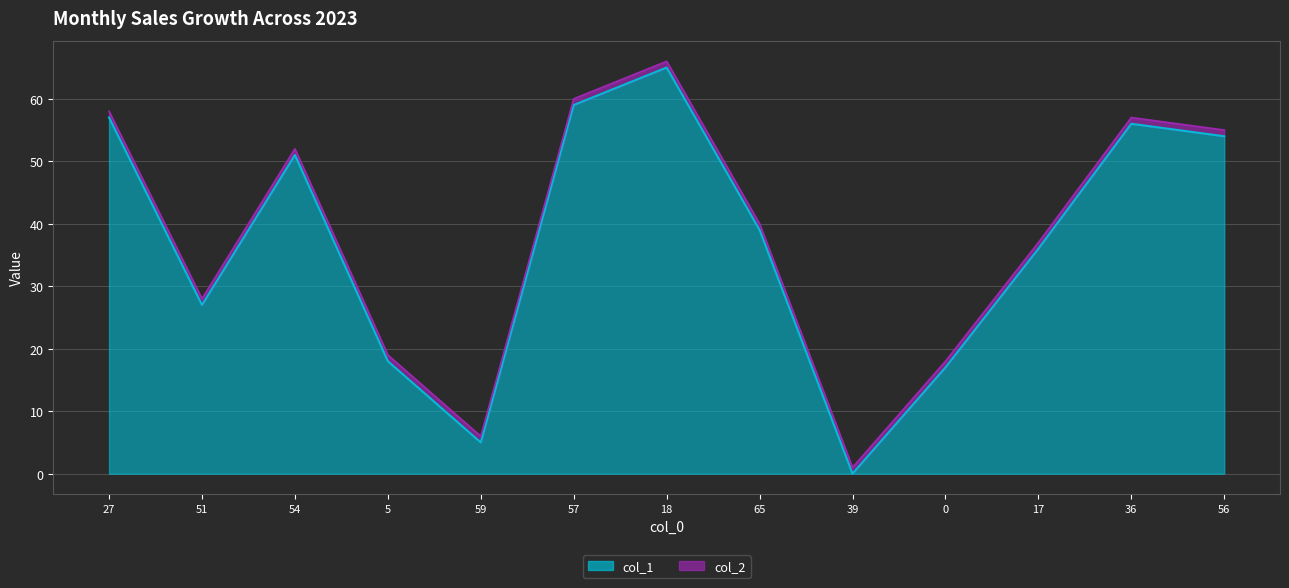

Does the chart display data point markers on the line(s)?

No